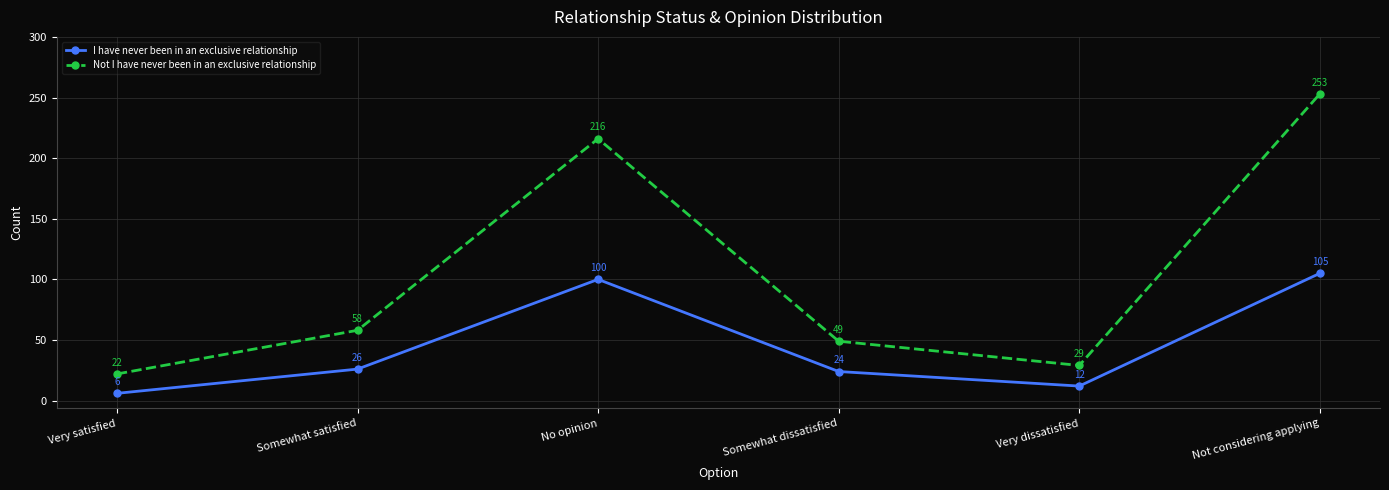

True or false: Not I have never been in an exclusive relationship and I have never been in an exclusive relationship intersect in this chart.

False